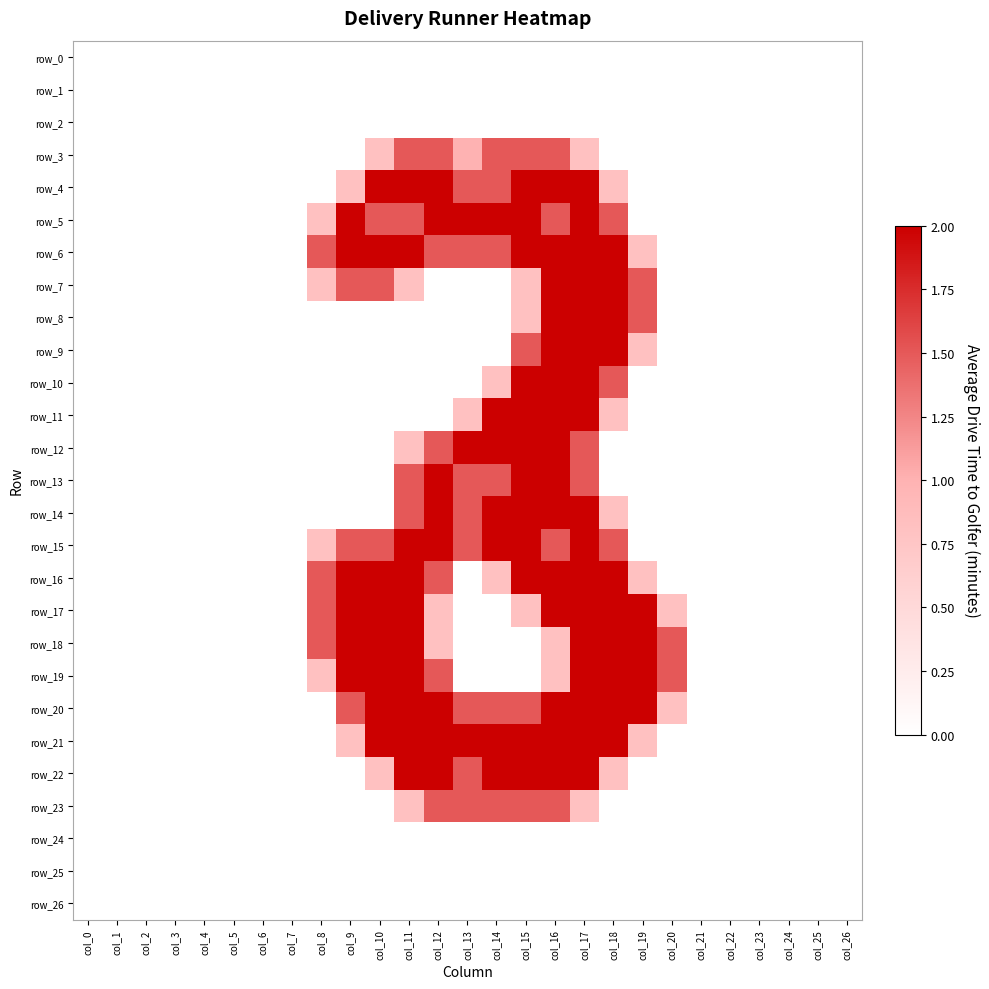

Rank the series at col_10 from lowest to highest value.

row_0, row_1, row_2, row_8, row_9, row_10, row_11, row_12, row_13, row_14, row_23, row_24, row_25, row_26, row_3, row_22, row_5, row_7, row_15, row_4, row_6, row_16, row_17, row_18, row_19, row_20, row_21